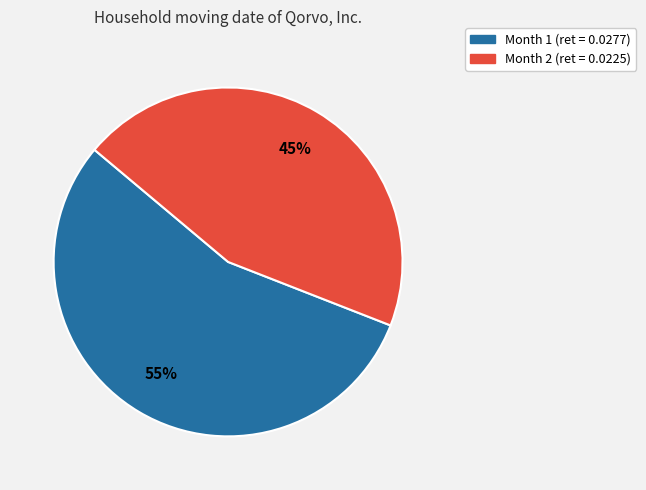

Is it true that Month 1 is 55% of the pie?

True